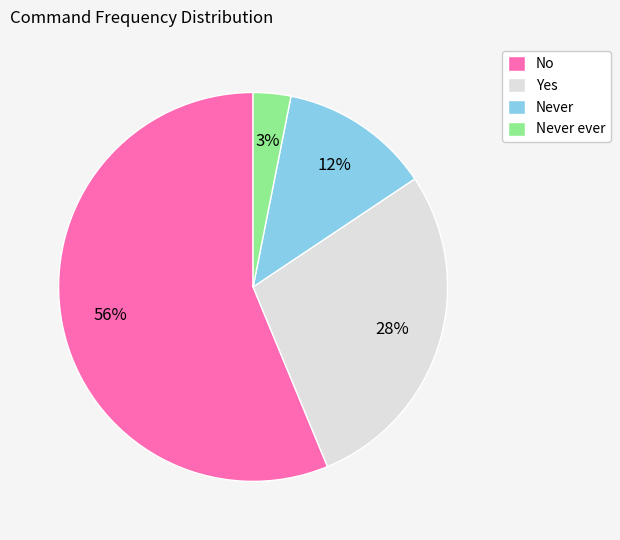

Which slice is the smallest?

Never ever